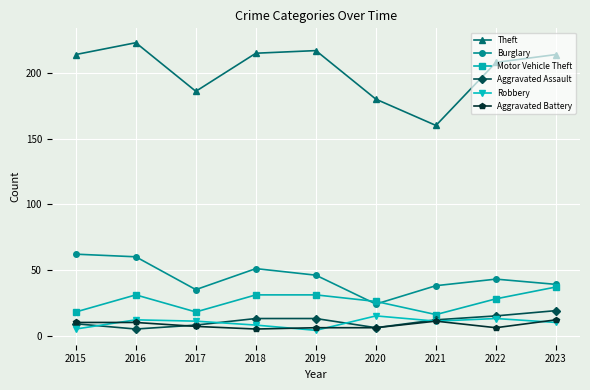

True or false: Aggravated Battery and Motor Vehicle Theft cross at least once.

False